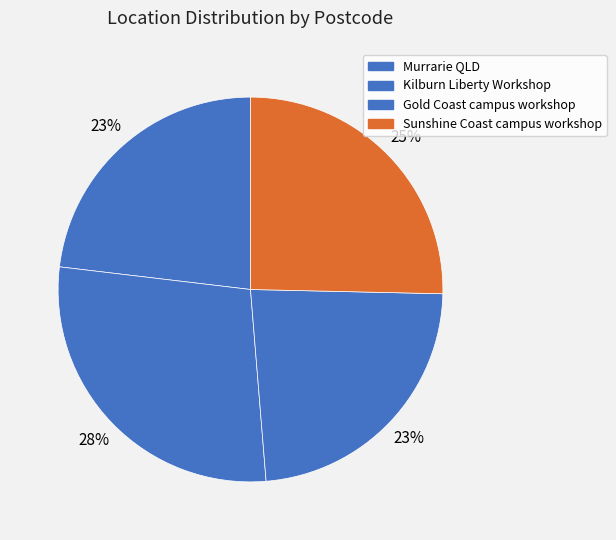

What percentage is the Gold Coast campus workshop slice, to the nearest percent?

23%